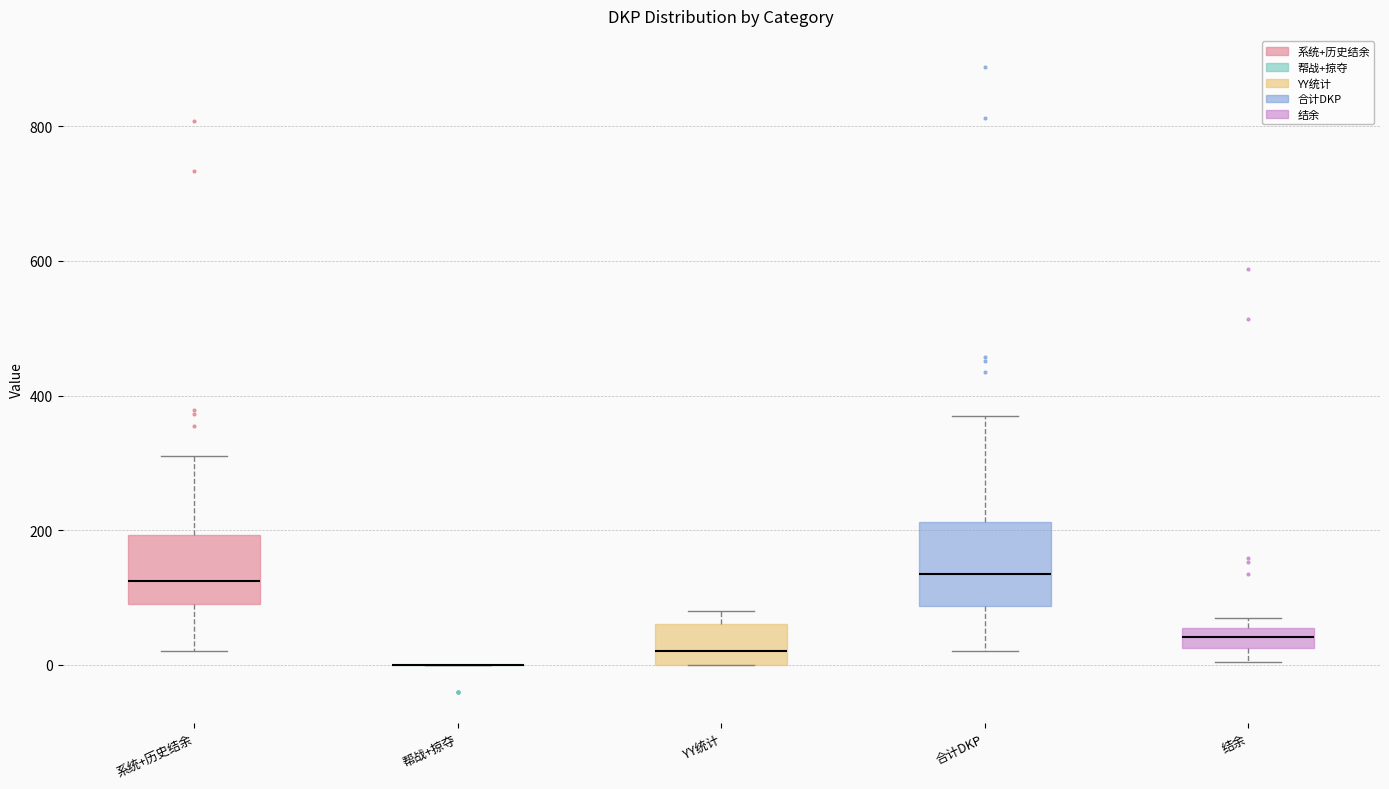

Where does the upper whisker of the box for 合计DKP end on the y-axis? The values are not printed on the chart, so give them approximately, as read against the axis.

380